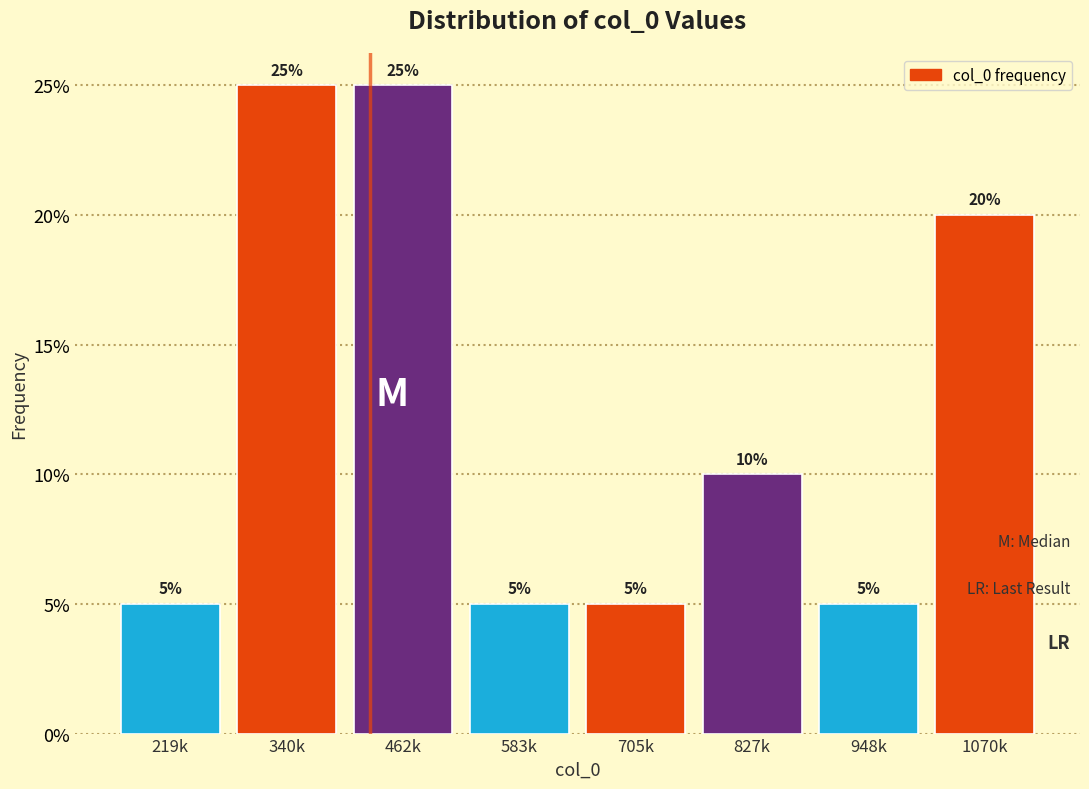

Reading left to right, list all the values displayed in this chart.

219k=5	340k=25	462k=25	583k=5	705k=5	827k=10	948k=5	1070k=20